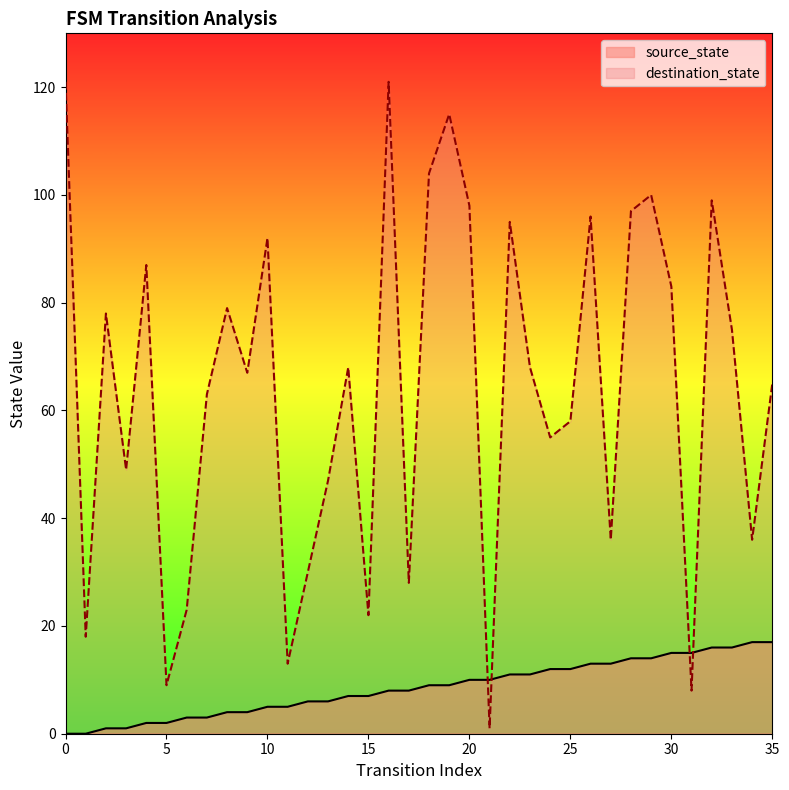

Does the chart have visible grid lines?

No